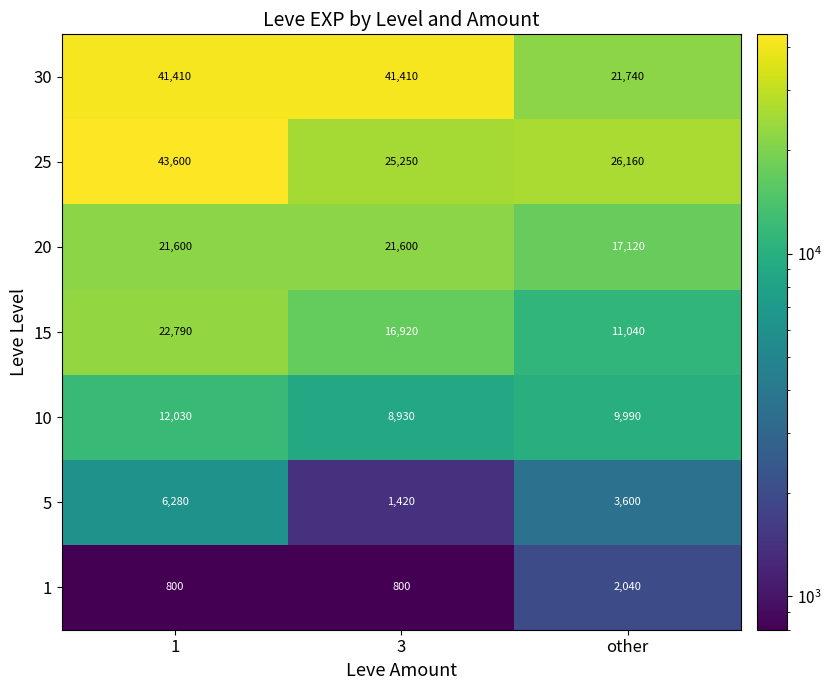

Count the 5 values in the range 1420 to 6280.

3